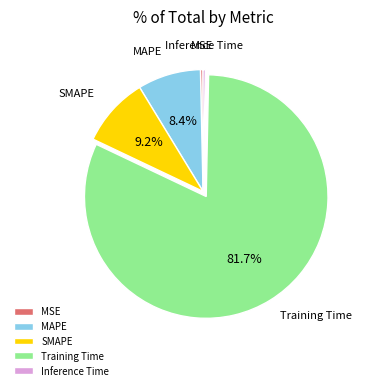

Which has a higher value, MAPE or MSE?

MAPE